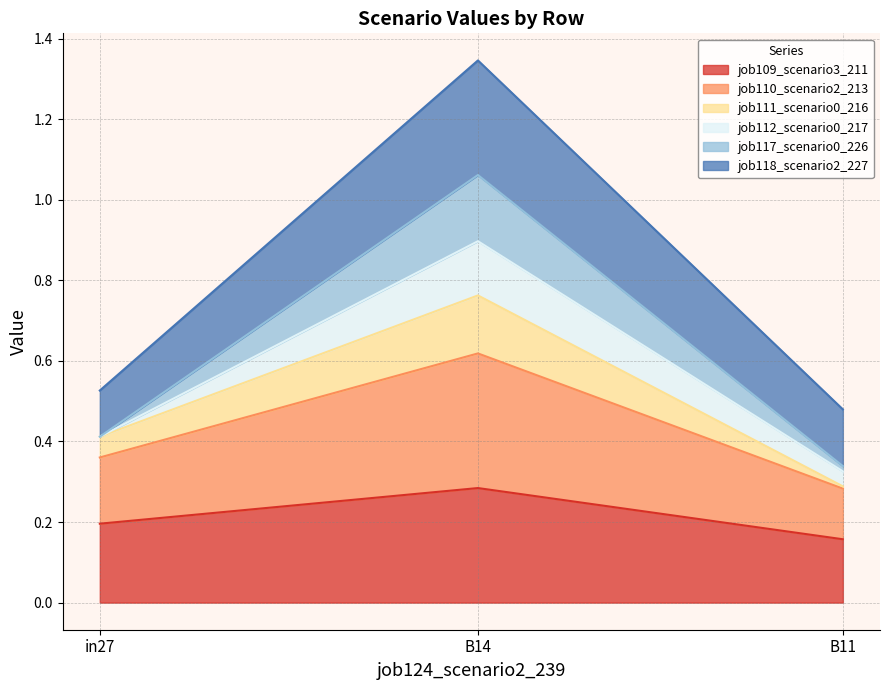

At which category is the sum across all series the highest?

B14